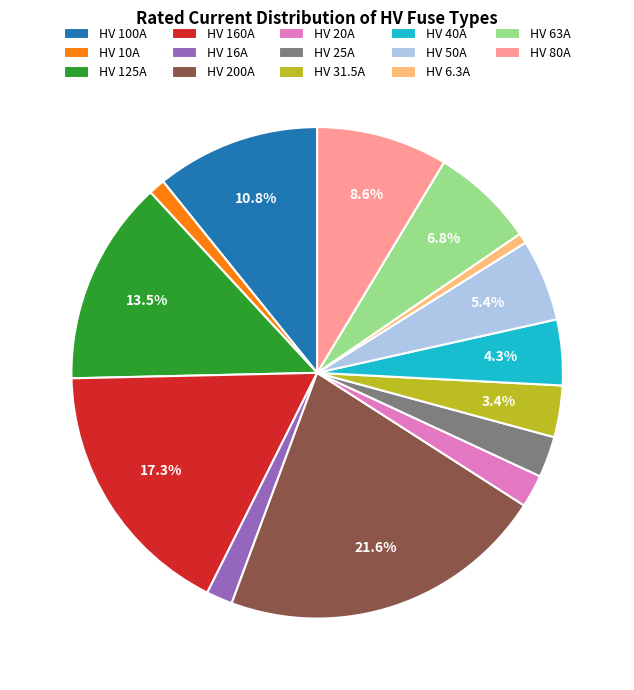

What is the largest slice in the pie chart?

HV 200A